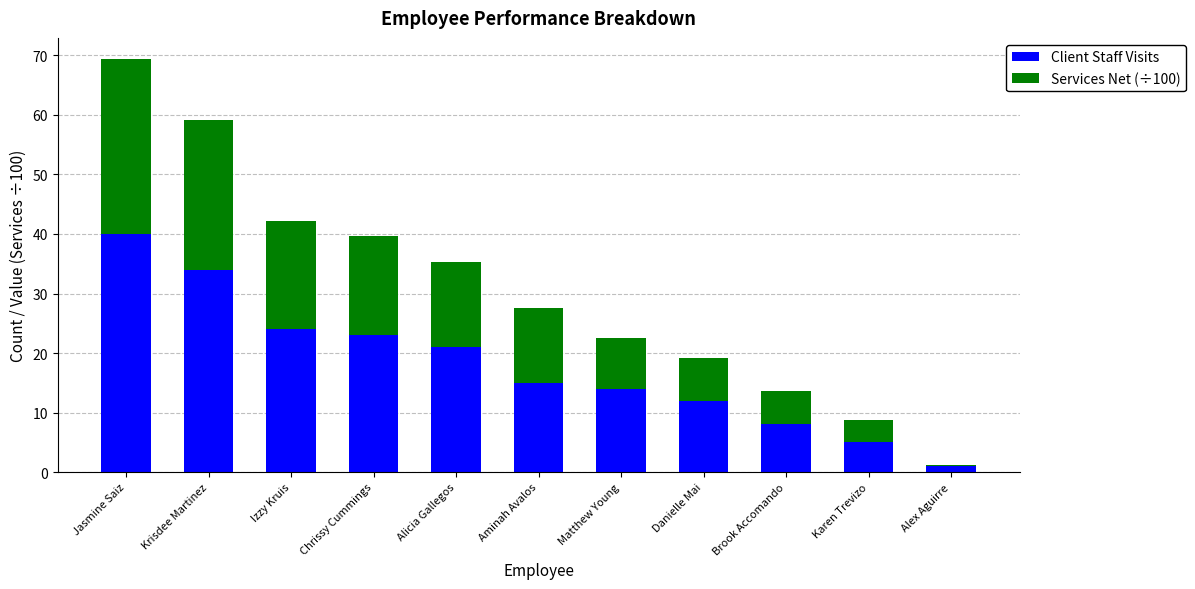

Reading right to left, transcribe the values for Client Staff Visits.

Alex Aguirre=1.0	Karen Trevizo=5.0	Brook Accomando=8.0	Danielle Mai=12.0	Matthew Young=14.0	Aminah Avalos=15.0	Alicia Gallegos=21.0	Chrissy Cummings=23.0	Izzy Kruis=24.0	Krisdee Martinez=34.0	Jasmine Saiz=40.0